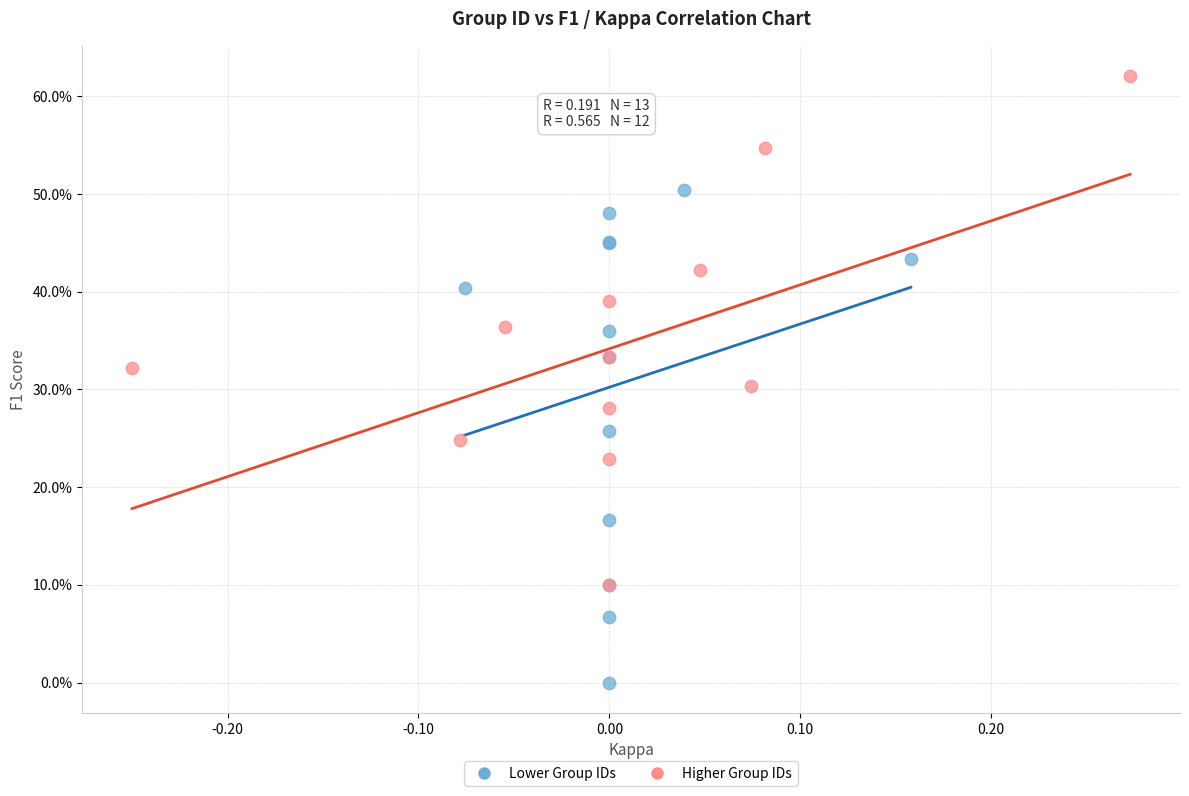

What are all the series names shown in the legend?

Lower Group IDs, Higher Group IDs